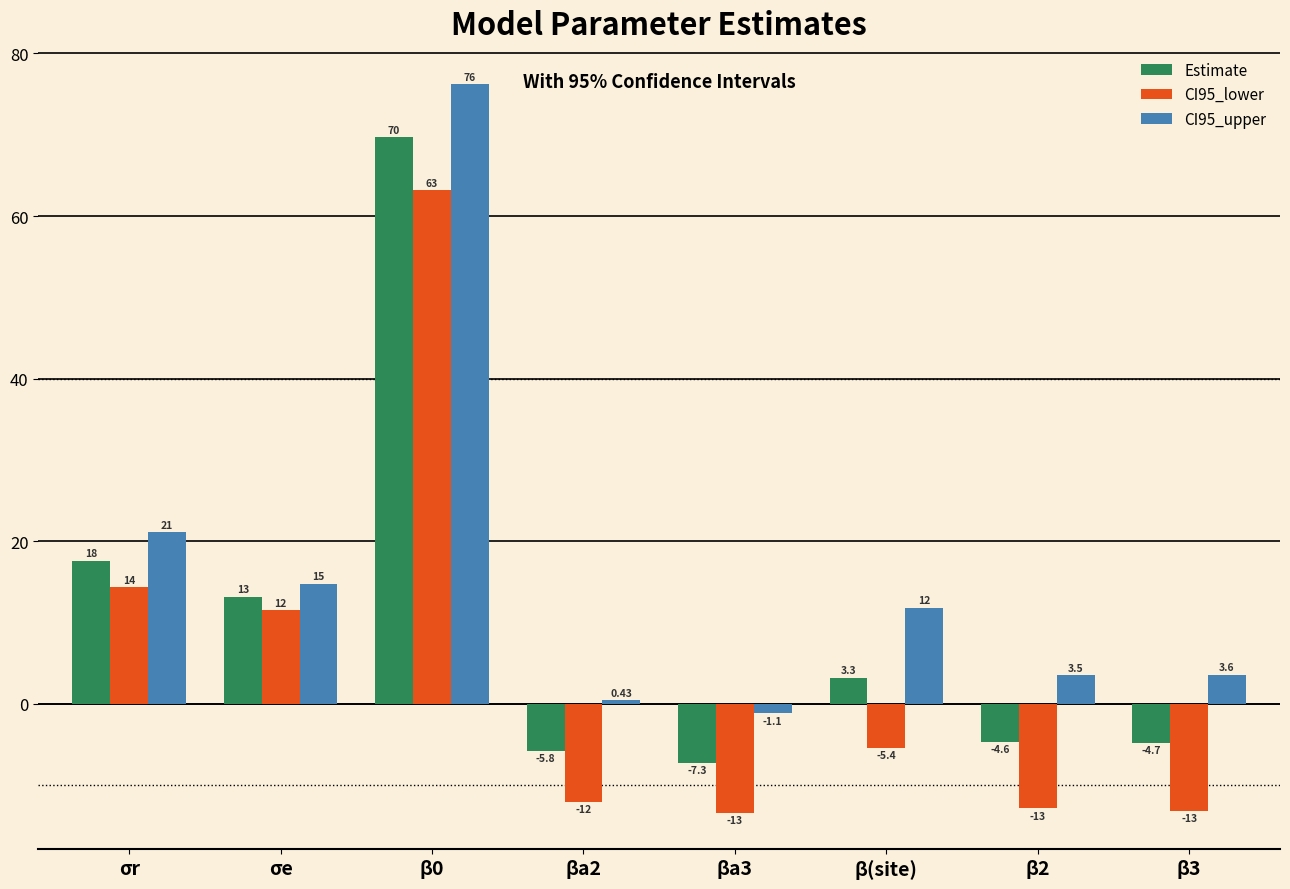

Where is CI95_lower nearest to the value 24?

σr